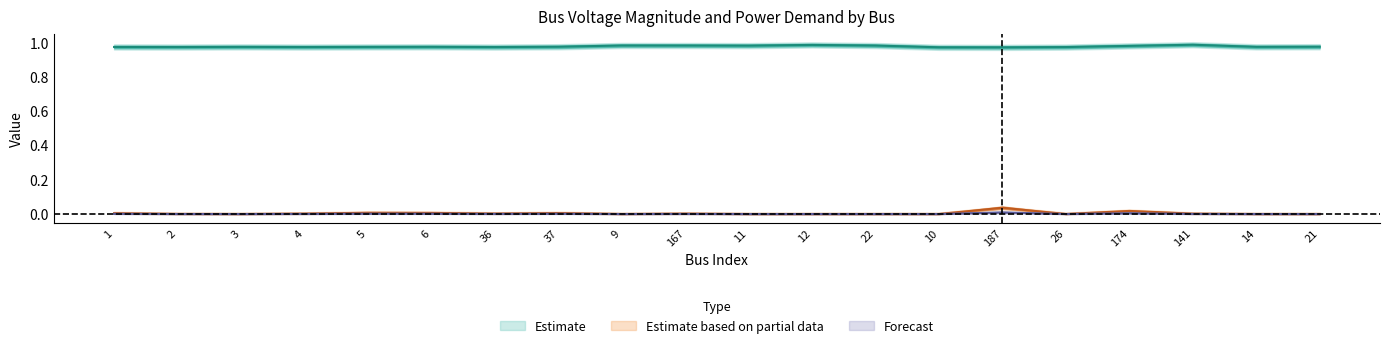

Reading left to right, transcribe all the data shown in this chart.

Vm: 1=1.0	2=1.0	3=1.0	4=1.0	5=1.0	6=1.0	36=1.0	37=1.0	9=1.0	167=1.0	11=1.0	12=1.0	22=1.0	10=1.0	187=1.0	26=1.0	174=1.0	141=1.0	14=1.0	21=1.0
Pd: 1=0.0	2=0.0	3=0.0	4=0.0	5=0.0	6=0.0	36=0.0	37=0.0	9=0.0	167=0.0	11=0.0	12=0.0	22=0.0	10=0.0	187=0.0	26=0.0	174=0.0	141=0.0	14=0.0	21=0.0
Qd: 1=0.0	2=0.0	3=0.0	4=0.0	5=0.0	6=0.0	36=0.0	37=0.0	9=0.0	167=0.0	11=0.0	12=0.0	22=0.0	10=0.0	187=0.0	26=0.0	174=0.0	141=0.0	14=0.0	21=0.0